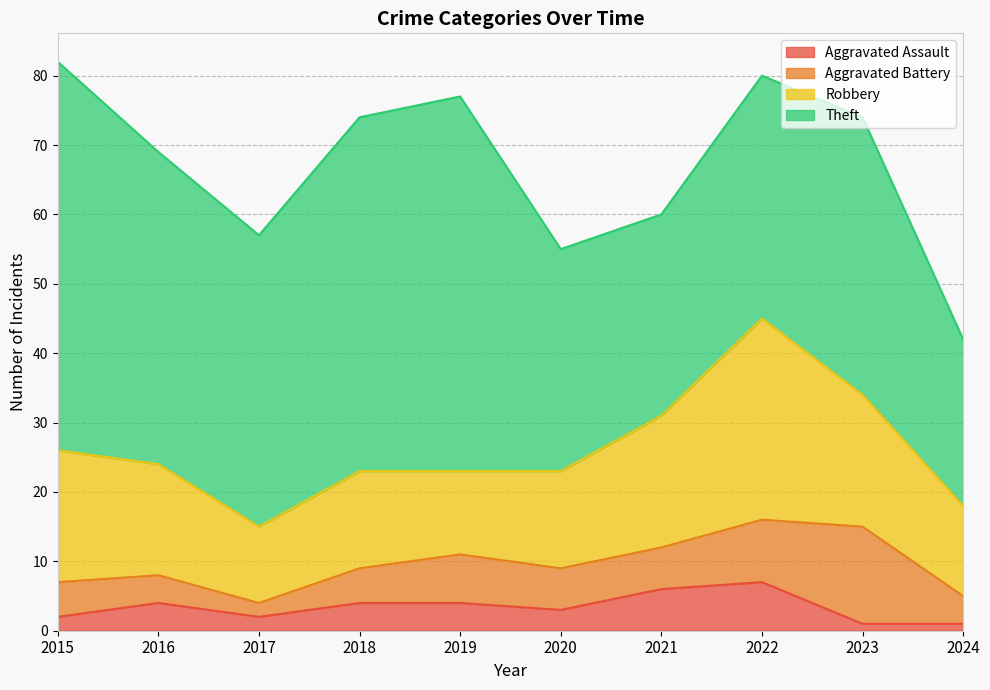

At which category is the sum across all series the highest?

2015